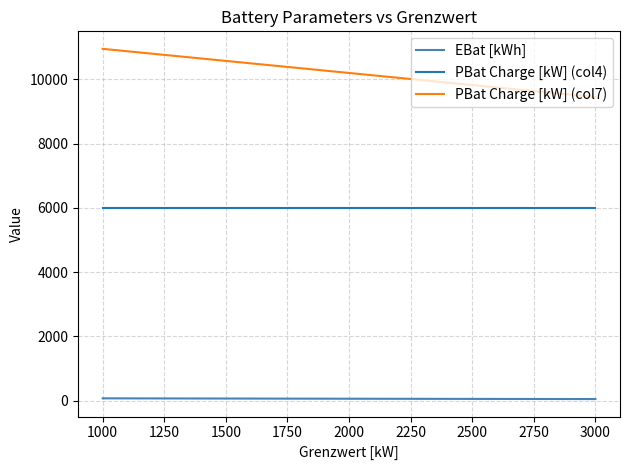

At which category is the sum across all series the highest?

1000